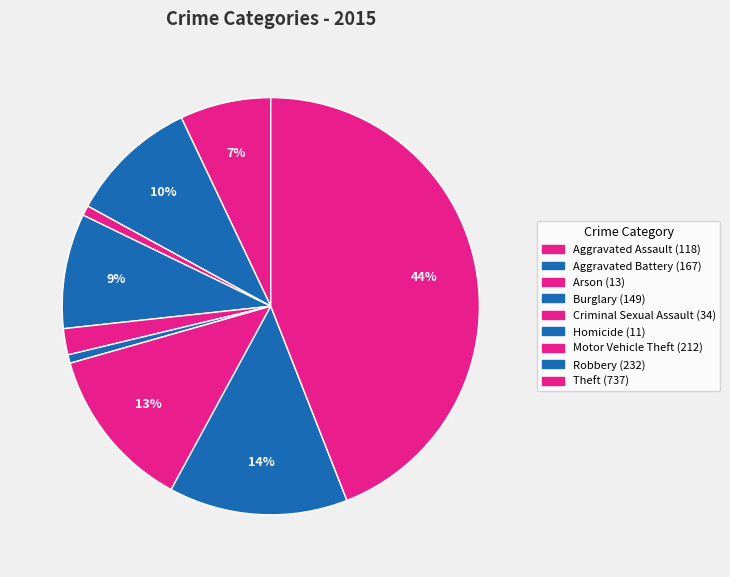

What is the change in value from Homicide to Motor Vehicle Theft?

+201